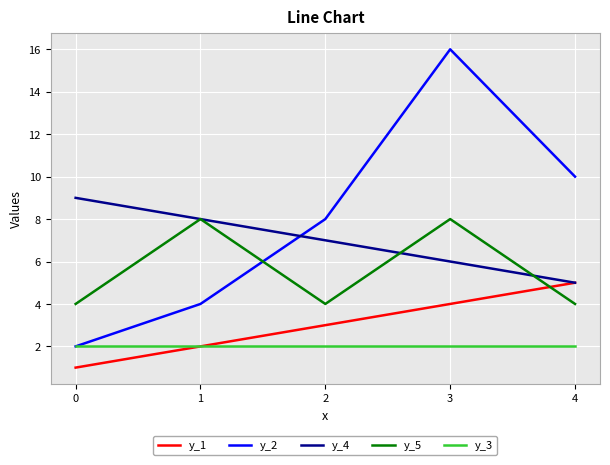

At how many categories does at least one series exceed 3?

5